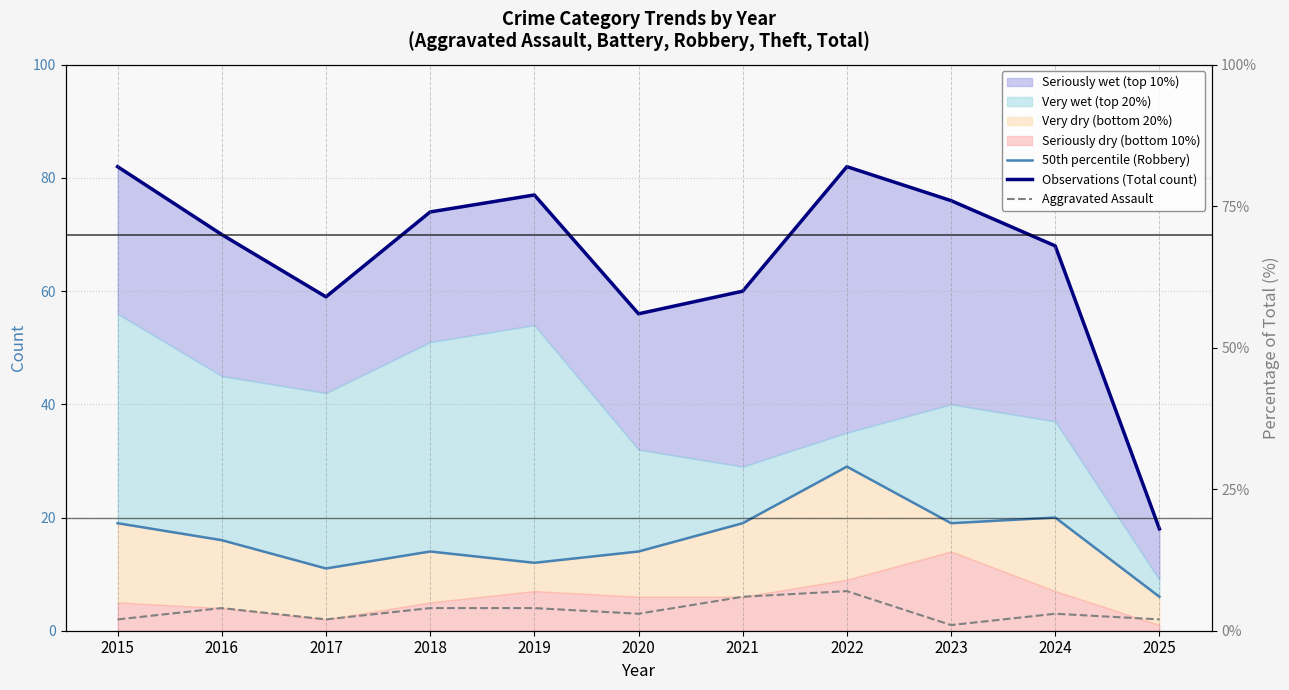

What is the greatest value displayed?

82